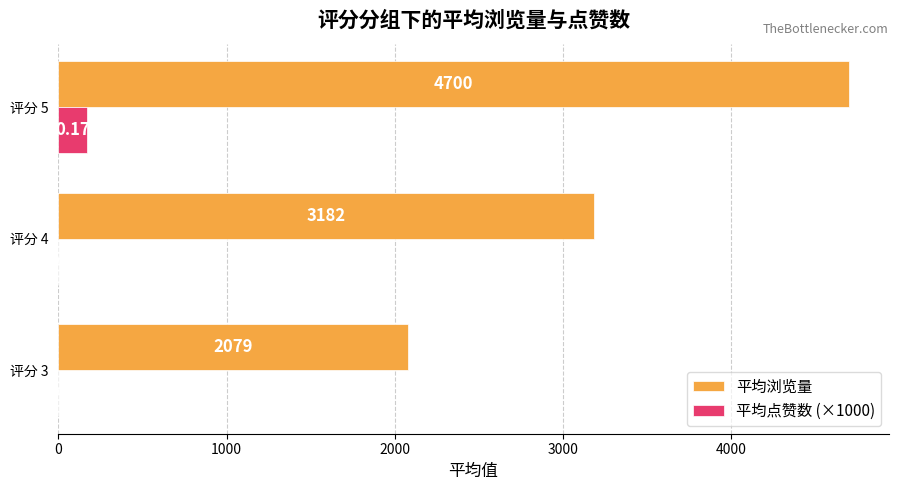

What is the total value across all series at 评分 5?

4870